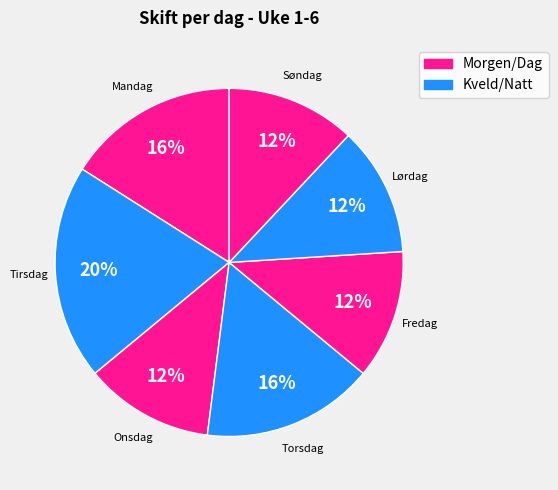

Which has a higher value, Søndag or Torsdag?

Torsdag